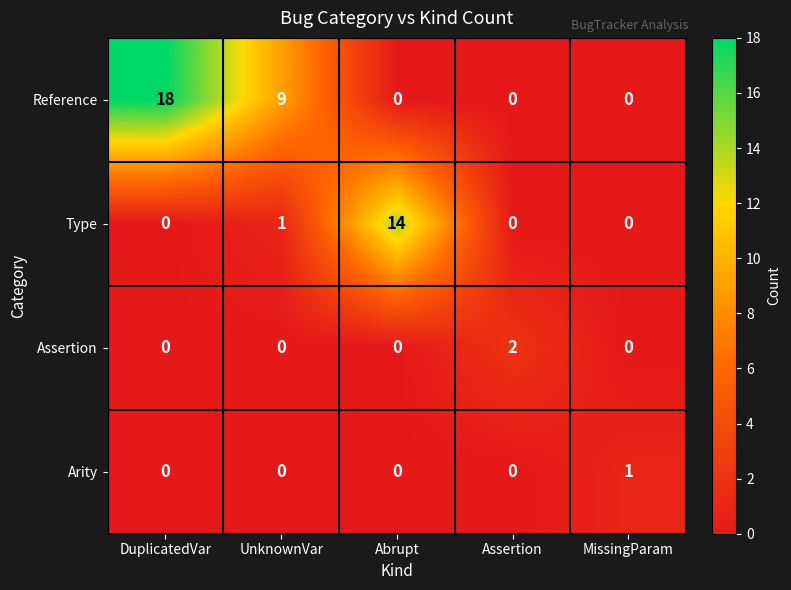

At which category is the sum across all series the highest?

DuplicatedVar